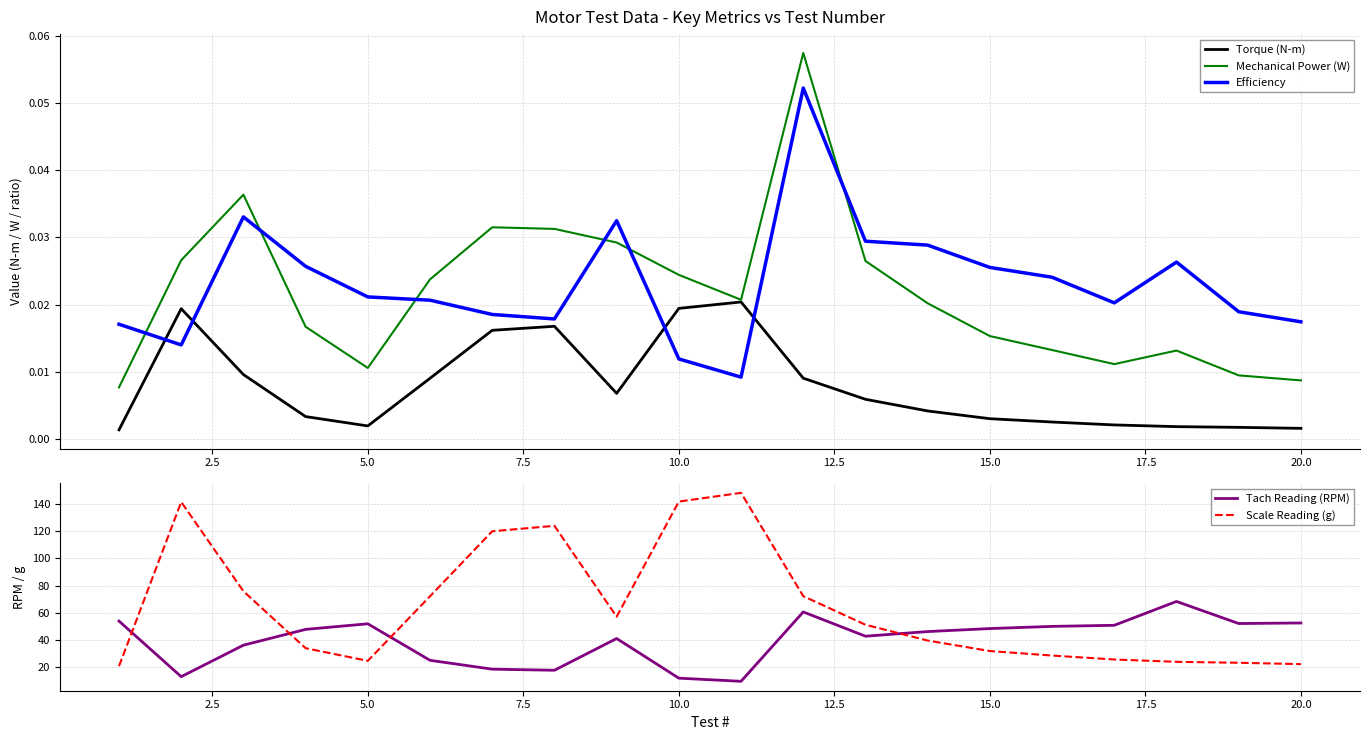

Which series ends up on top after the final intersection of Mechanical Power (W) and Efficiency?

Efficiency